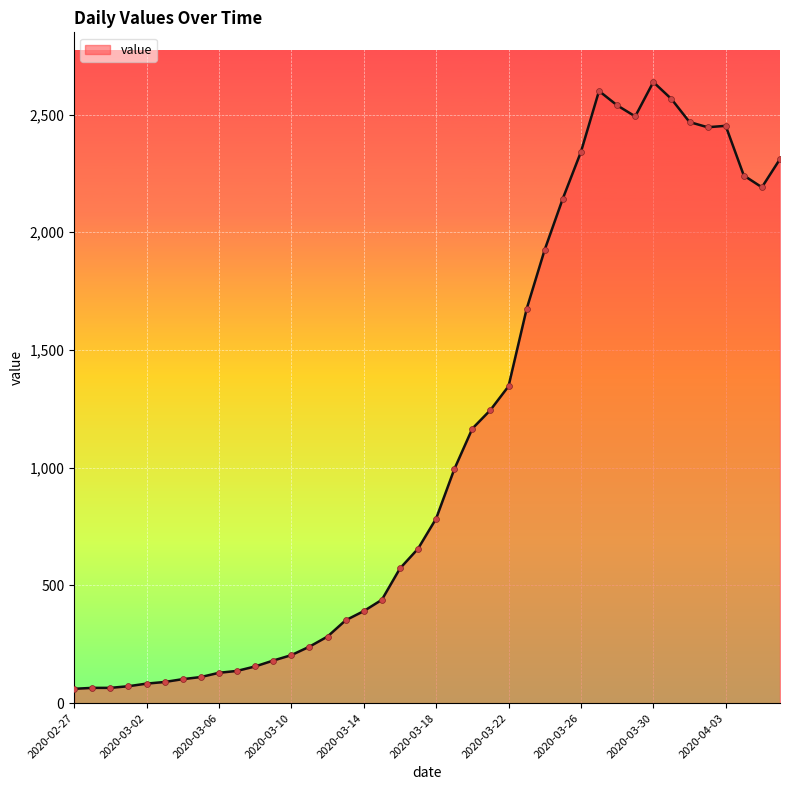

What is the difference between the maximum and minimum values?

2577